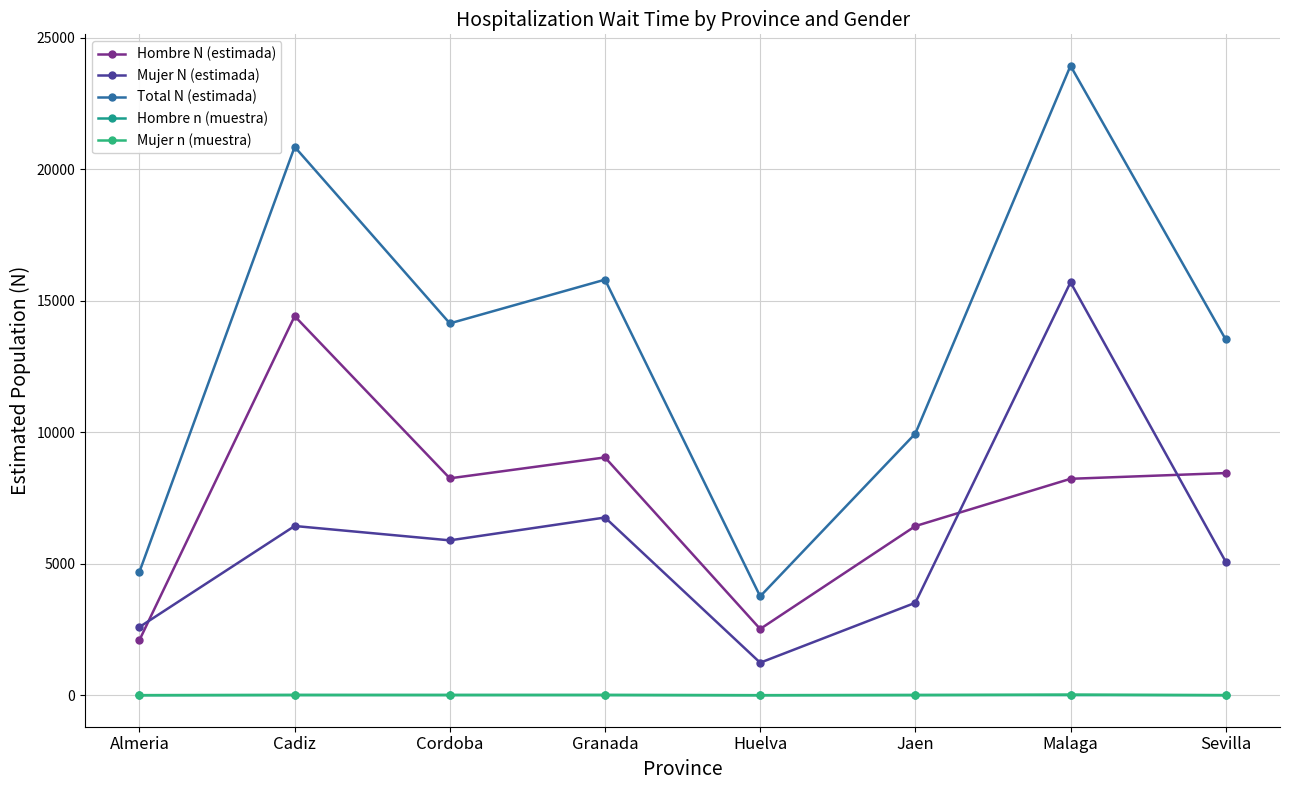

Which category has the lowest value across all series?

Almeria